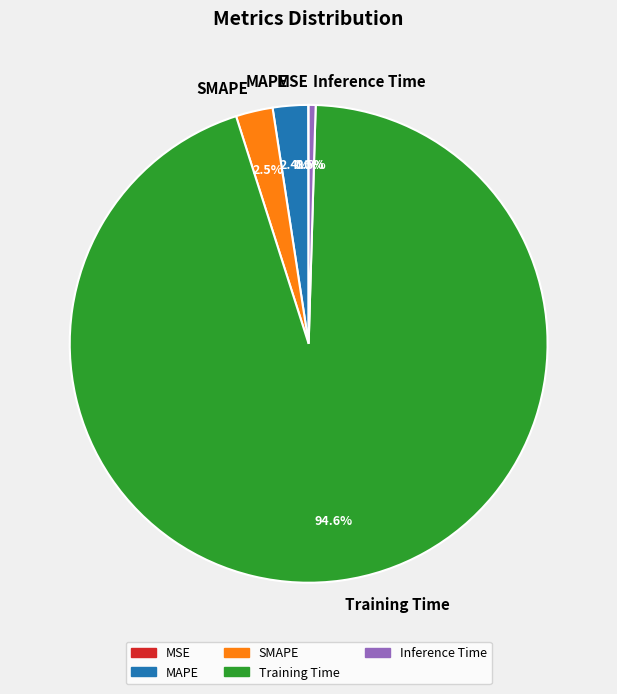

What percentage do MAPE and Inference Time together represent?

2.9%